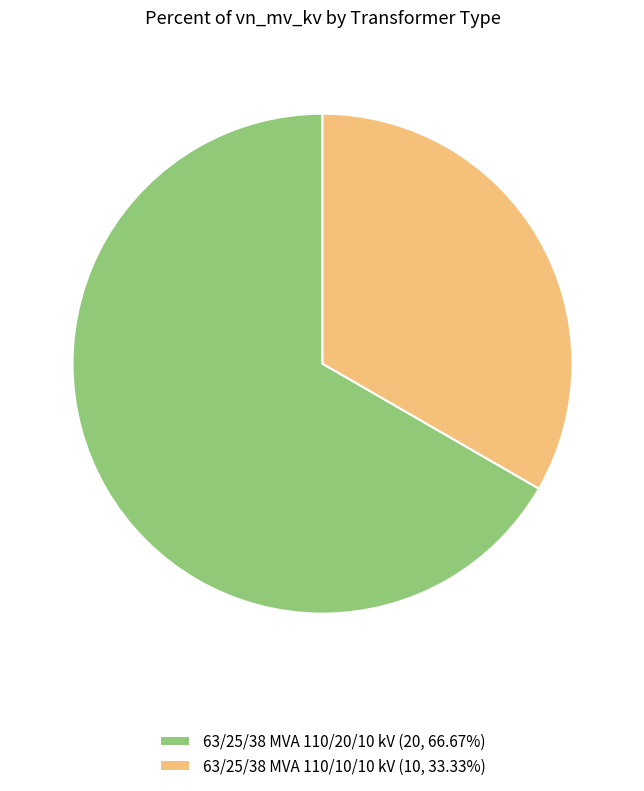

Does 63/25/38 MVA 110/20/10 kV (20, 66.67%) account for over 50% of the chart?

Yes